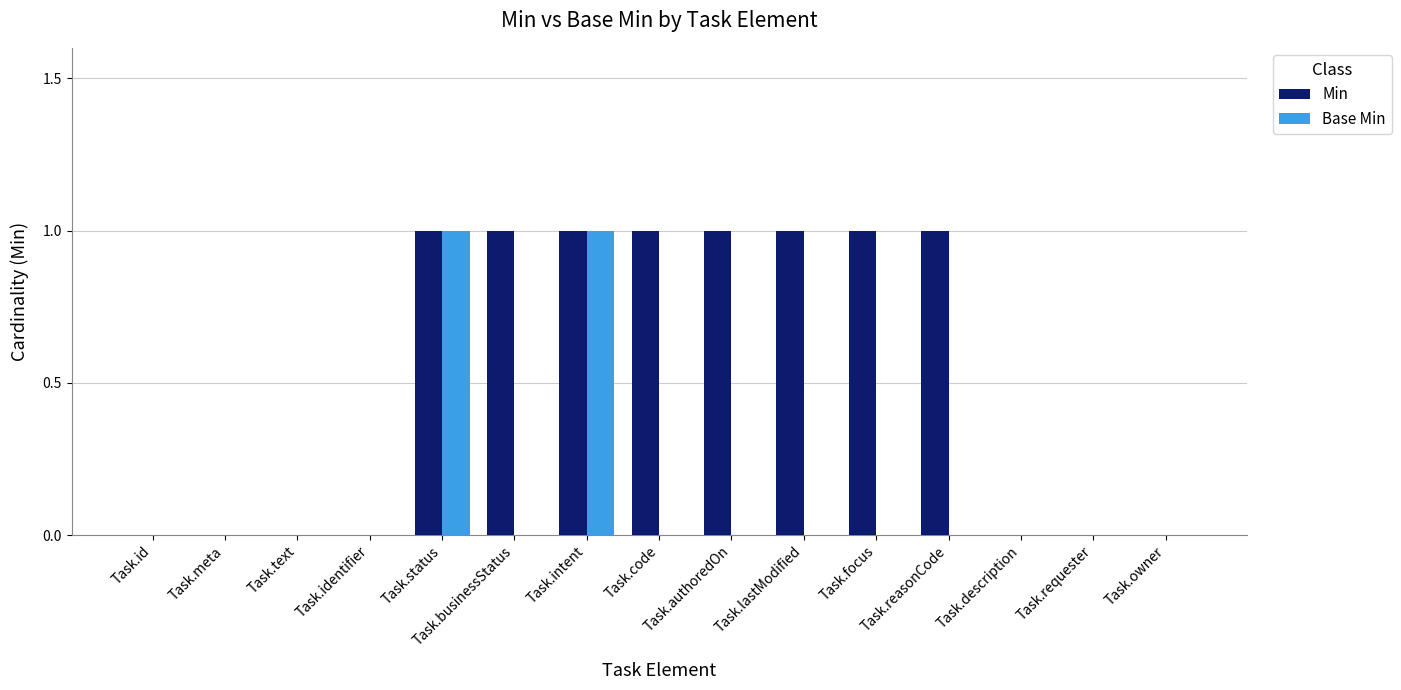

The Base Min series shows 0 at Task.description. True or false?

True